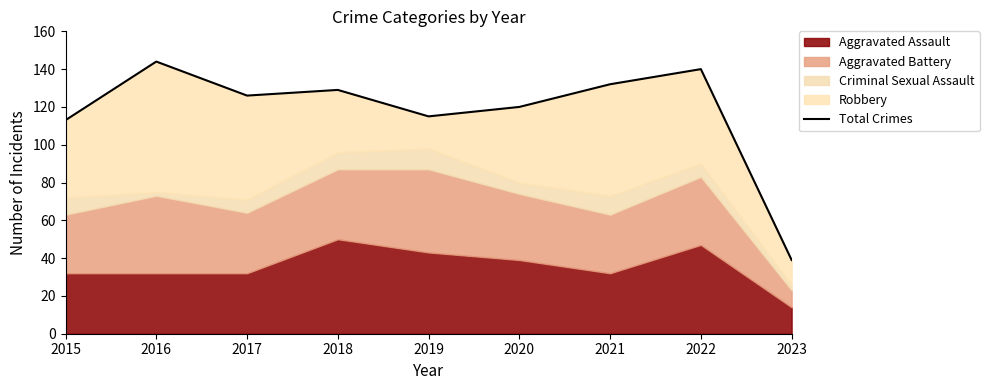

How many points are higher than both their immediate neighbors (excluding endpoints)?

3